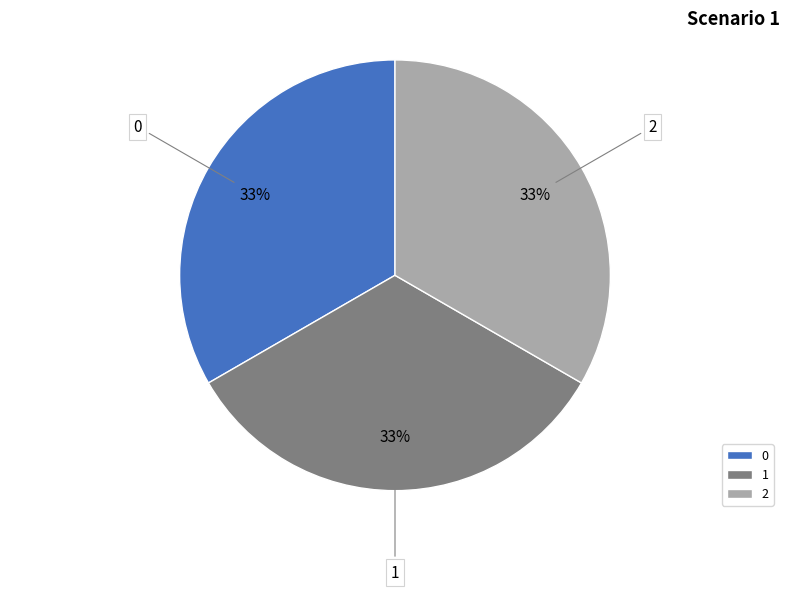

Count the number of slices in the pie.

3